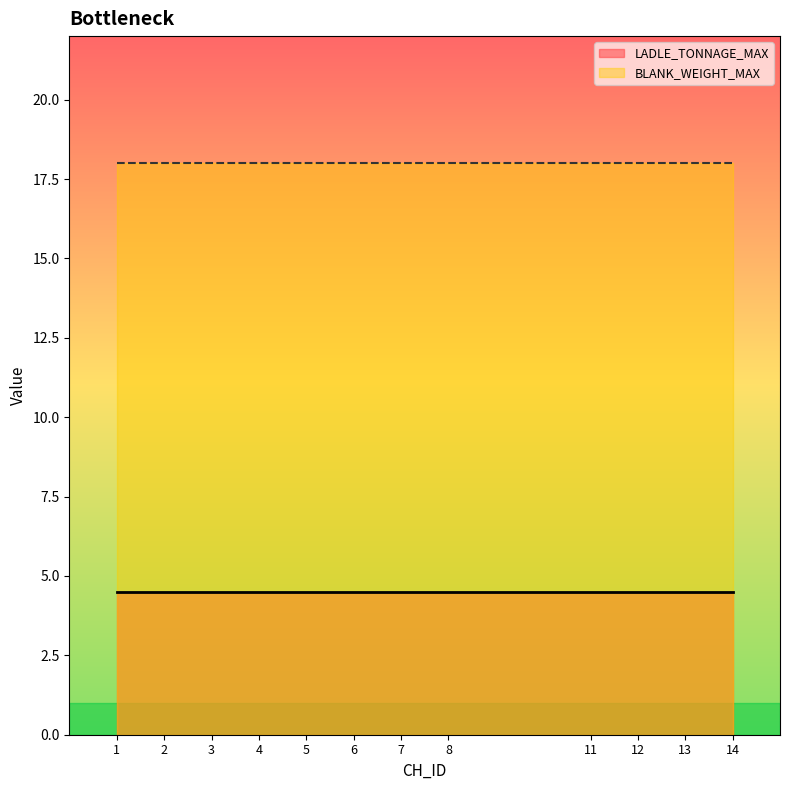

At which category does the chart reach its peak across all series?

1